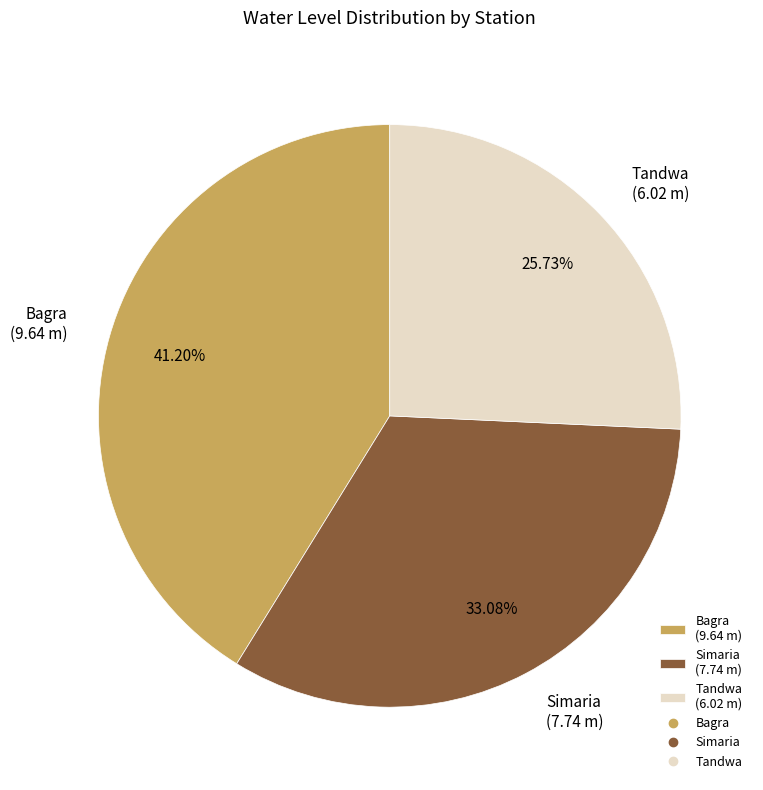

How many slices are in this pie chart?

3